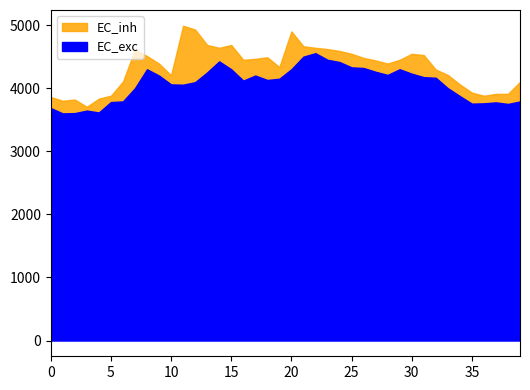

The value of EC_exc at 30 is 4230. True or false?

True